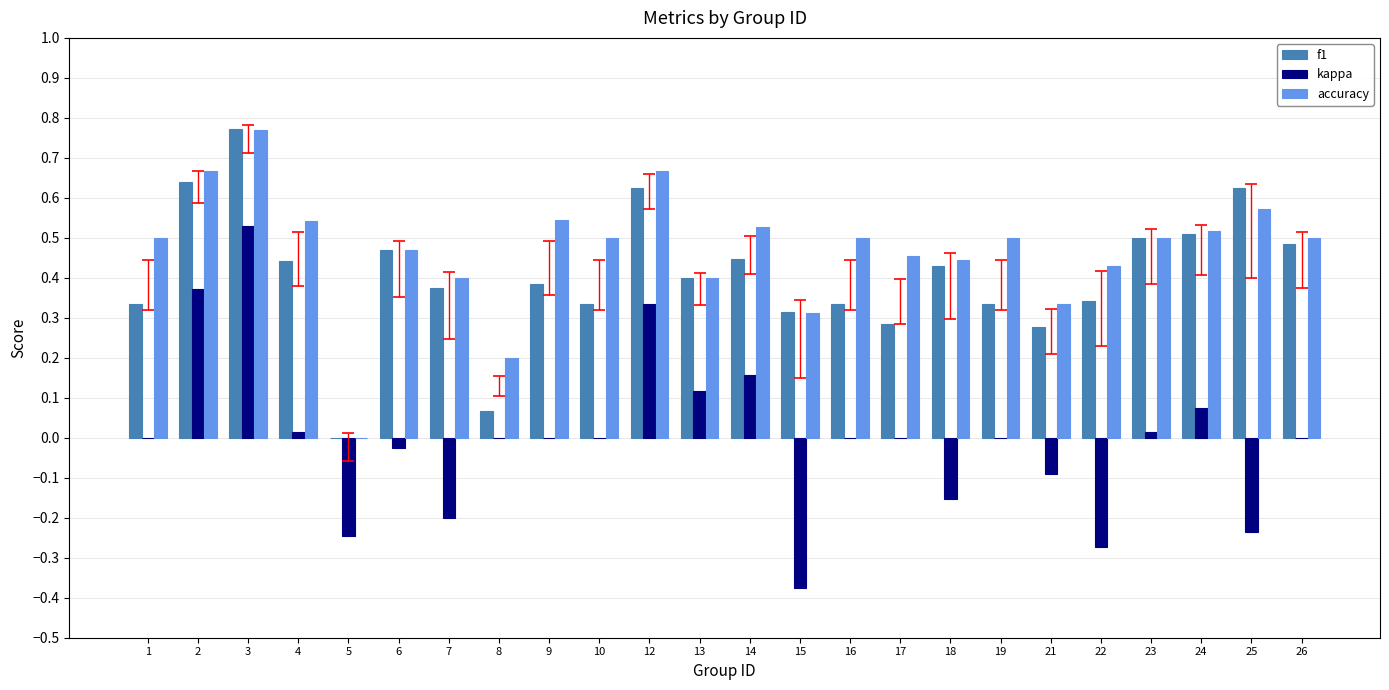

Which series has the widest spread of values?

kappa